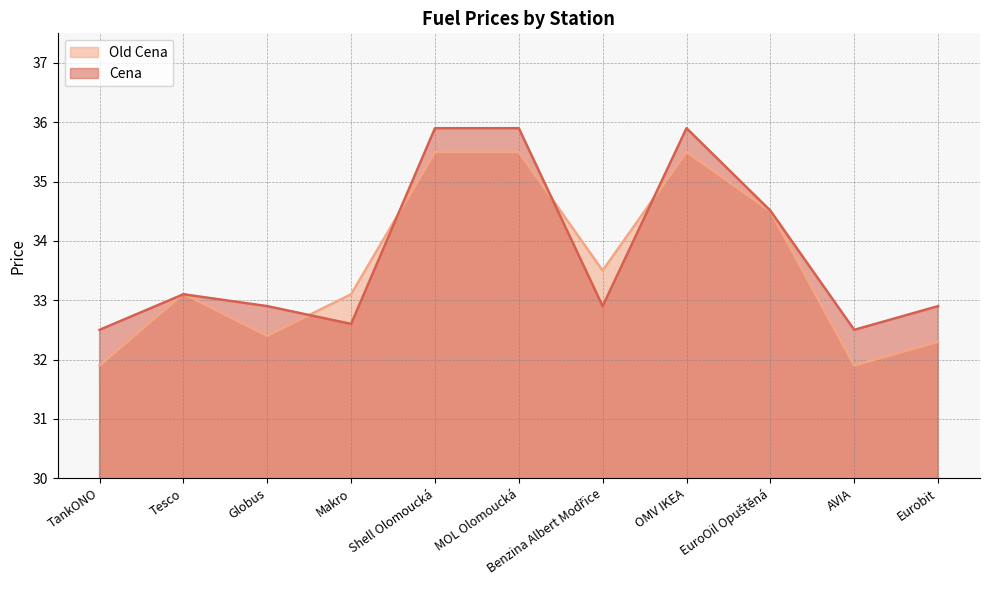

What position from the left is Eurobit?

11